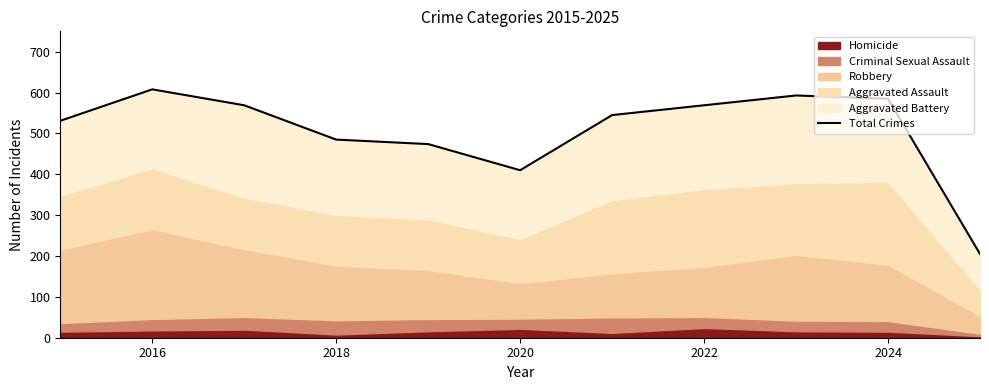

How many interior local valleys (lower than both neighbors) does the data have?

1